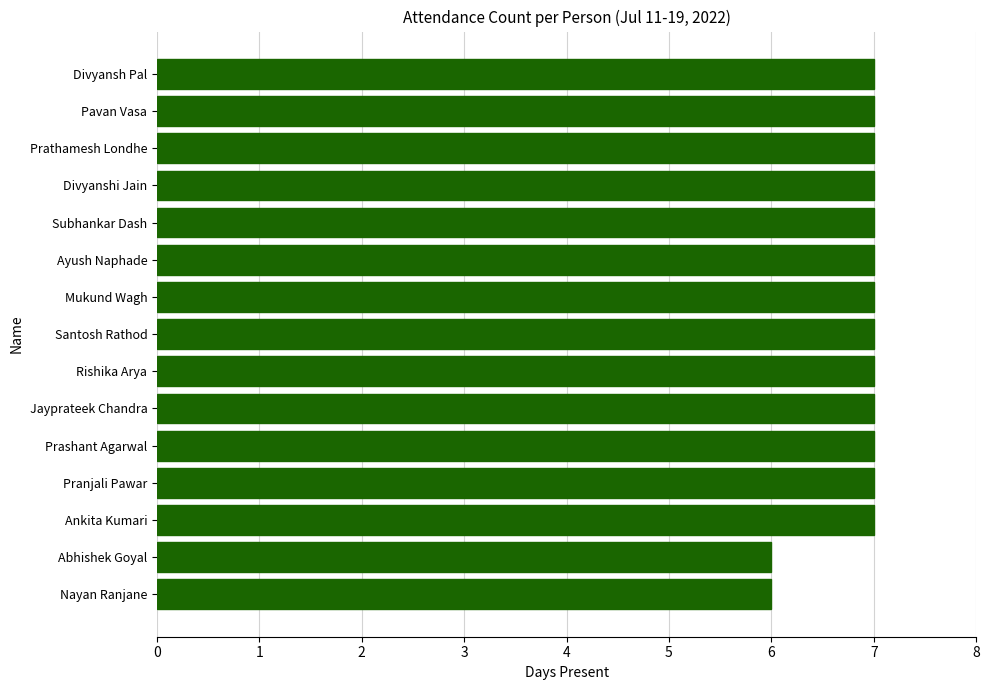

What is the difference between the second highest and minimum values?

1